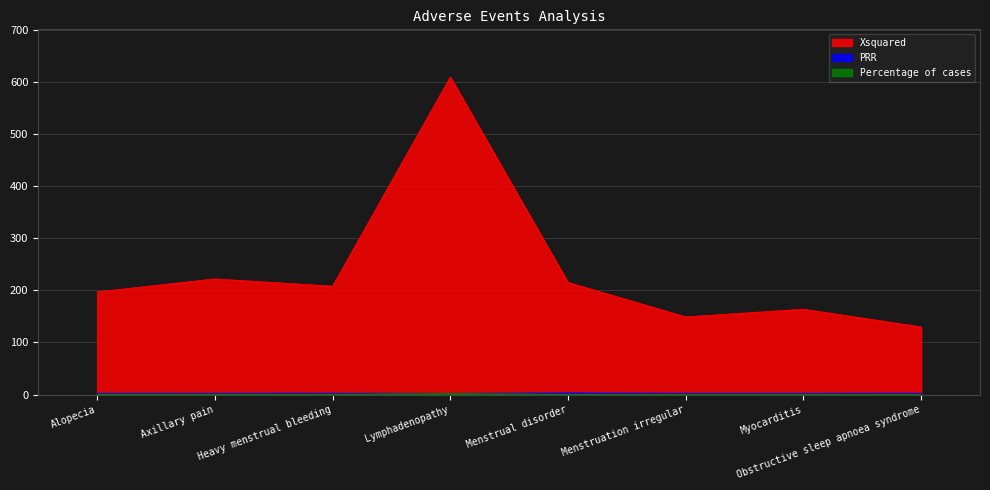

Rank the categories by Percentage of cases value from highest to lowest.

Lymphadenopathy, Axillary pain, Alopecia, Heavy menstrual bleeding, Myocarditis, Menstruation irregular, Menstrual disorder, Obstructive sleep apnoea syndrome